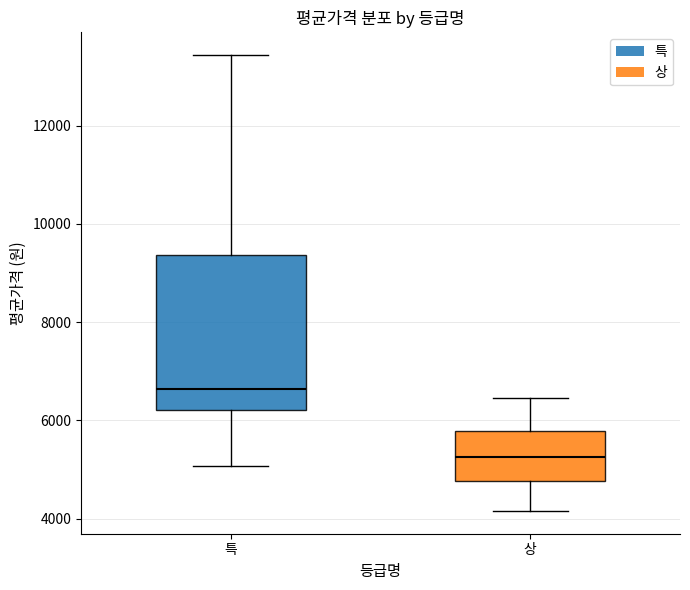

Reading left to right, read every box against the y-axis: the position of its median line, the range the box covers, and the ends of its whiskers. The values are not printed on the chart, so give them approximately, as read against the axis.

특: median 6600, box 6200 to 9400, whiskers 5000 to 13400
상: median 5200, box 4800 to 5800, whiskers 4200 to 6400